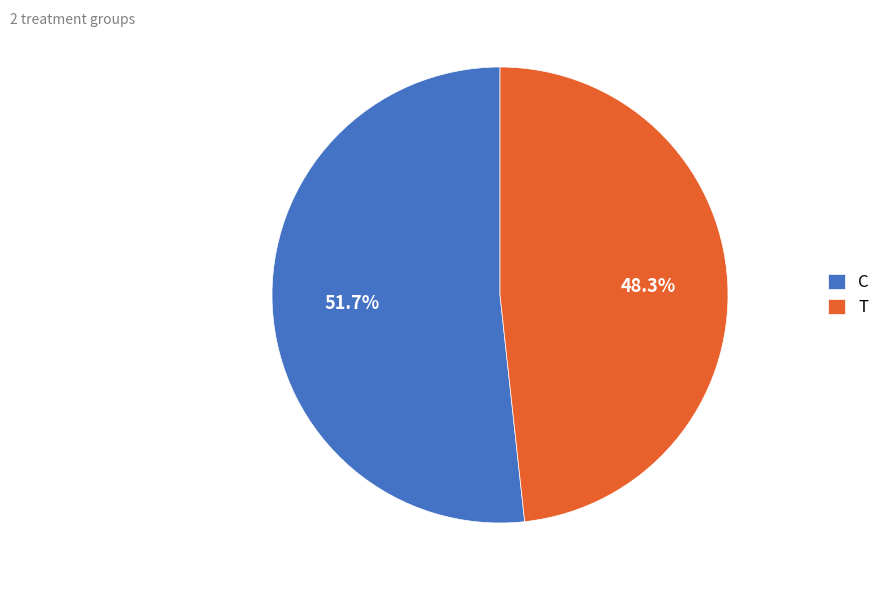

Is the sum of C and T greater than half?

Yes